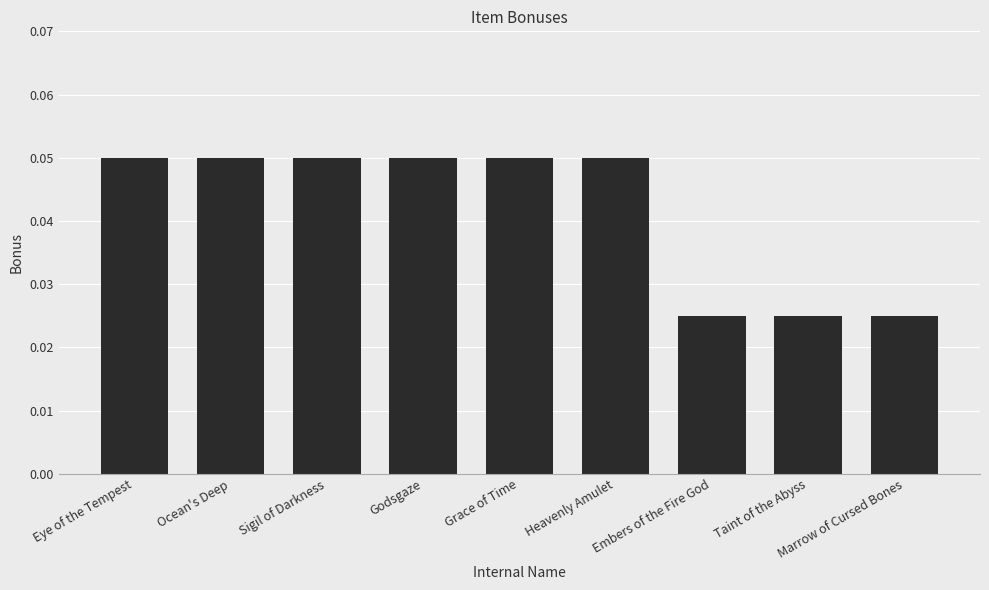

What position from the left is Grace of Time?

5